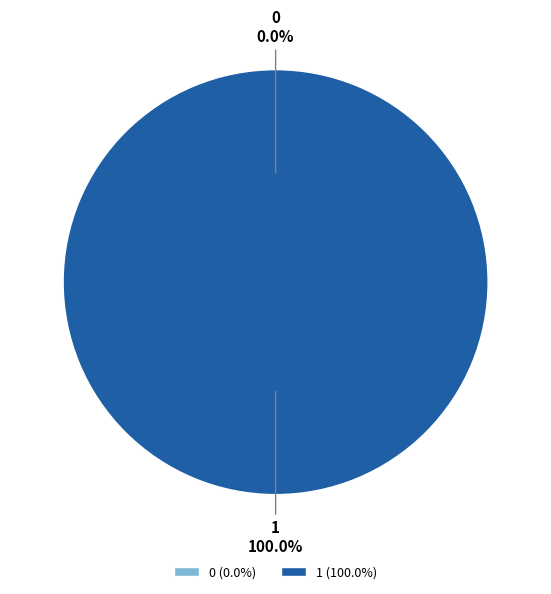

Which category accounts for the majority?

1